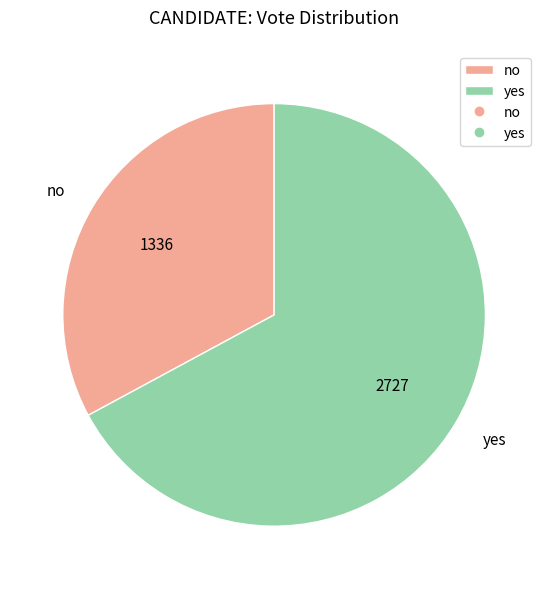

Which category has the smallest portion of the pie?

no